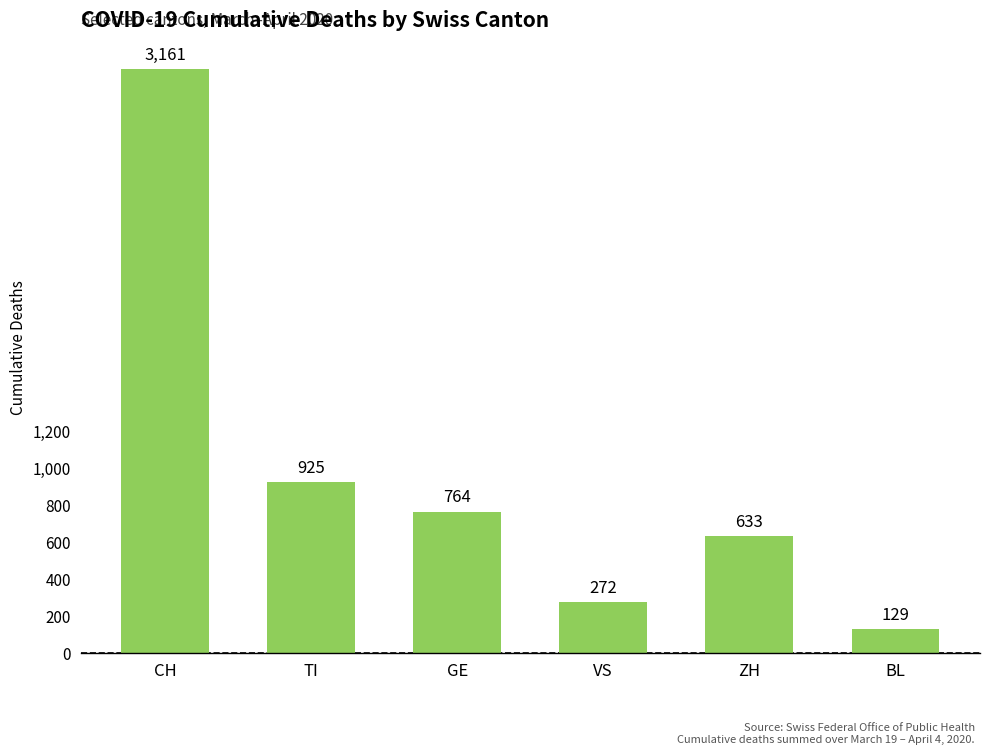

Reading right to left, extract all data points from this chart.

BL=129	ZH=633	VS=272	GE=764	TI=925	CH=3161